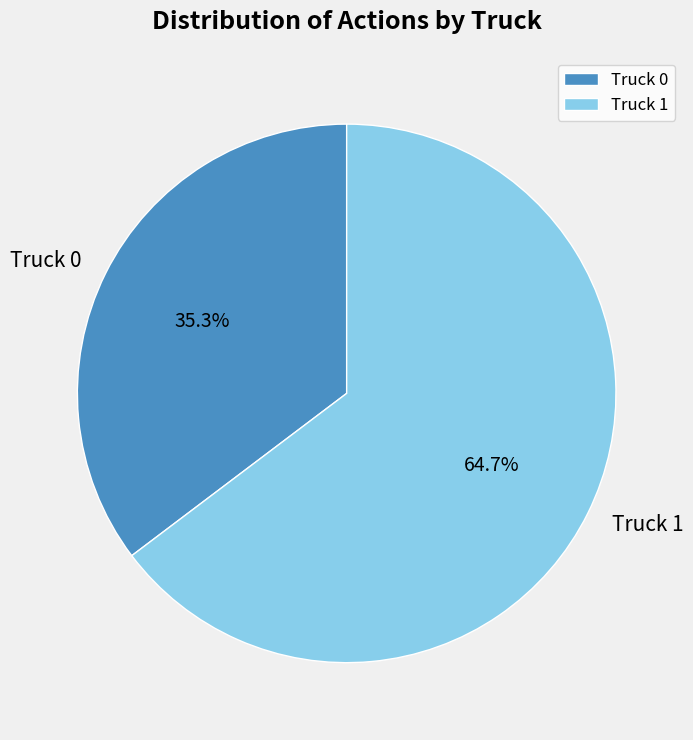

What is the total percentage of Truck 1 and Truck 0?

100.0%